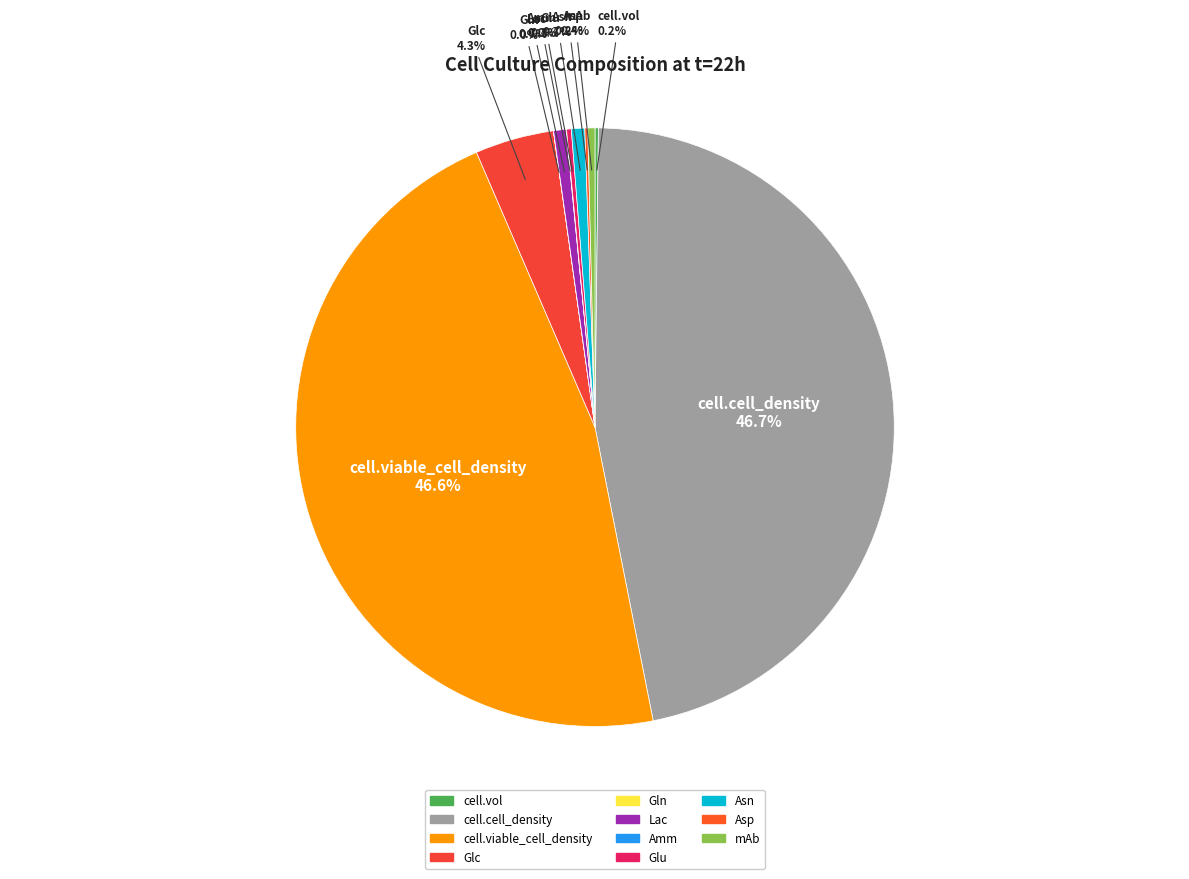

To the nearest percent, what is the average slice percentage?

9%